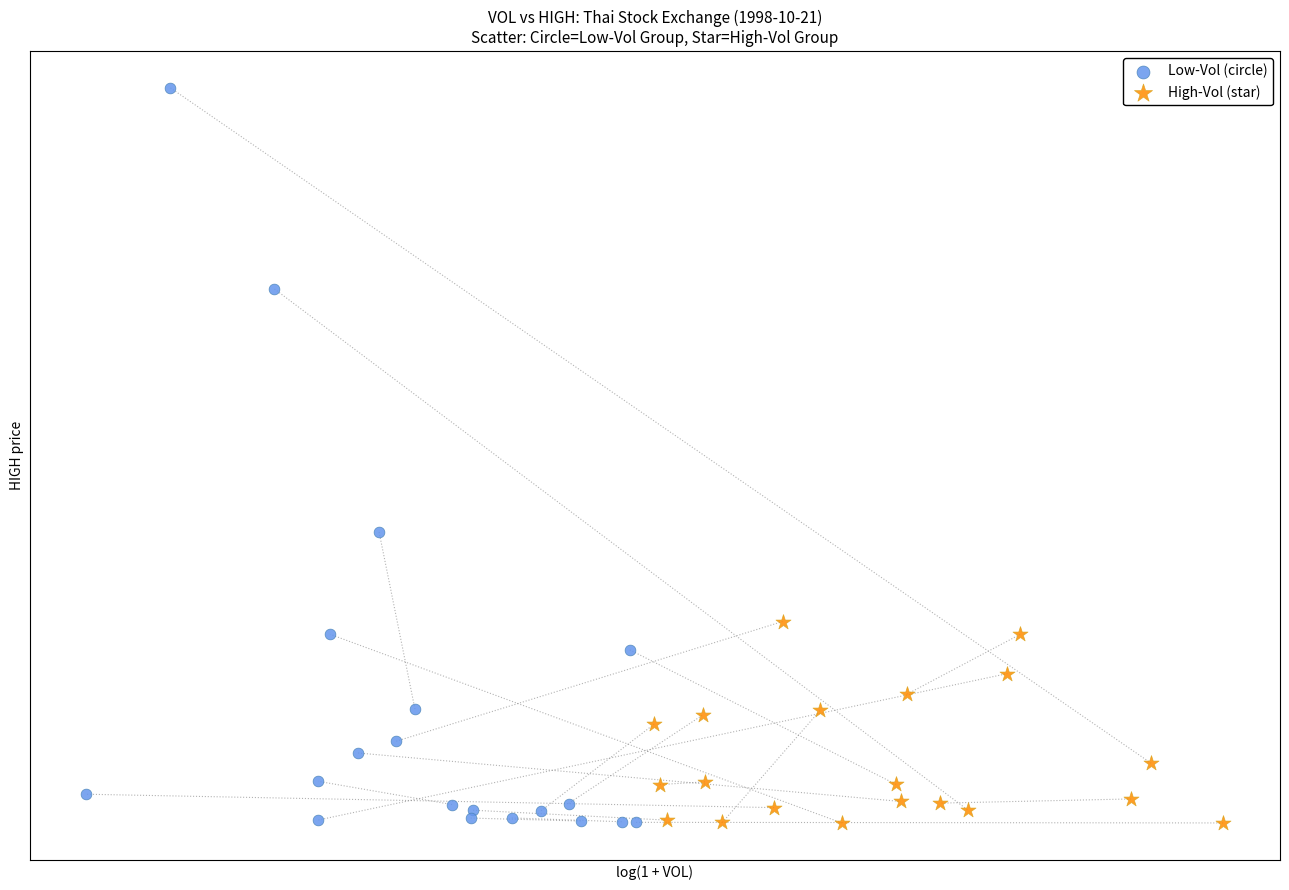

What are all the series names shown in the legend?

Low-Vol (circle), High-Vol (star)